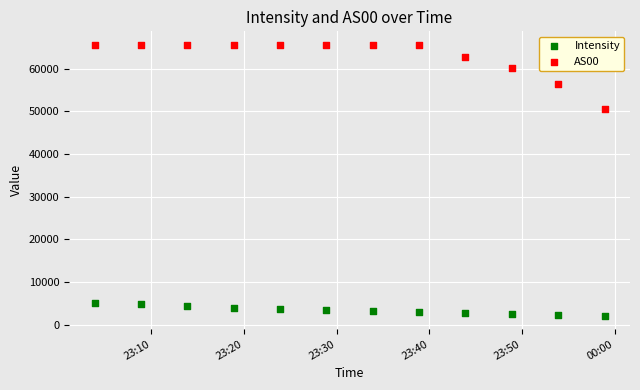

Across all series, what Y value is closest to 33865?

50530.0